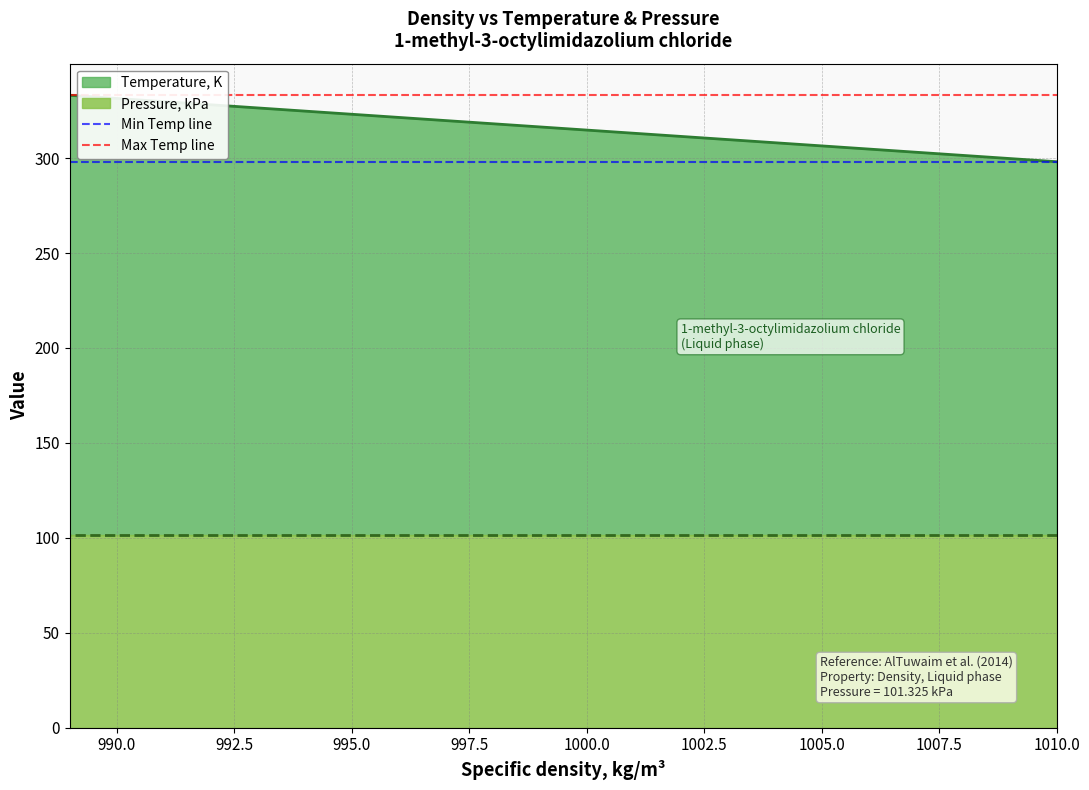

Is it true that Max Temp line equals 179.7 at 987.5?

False